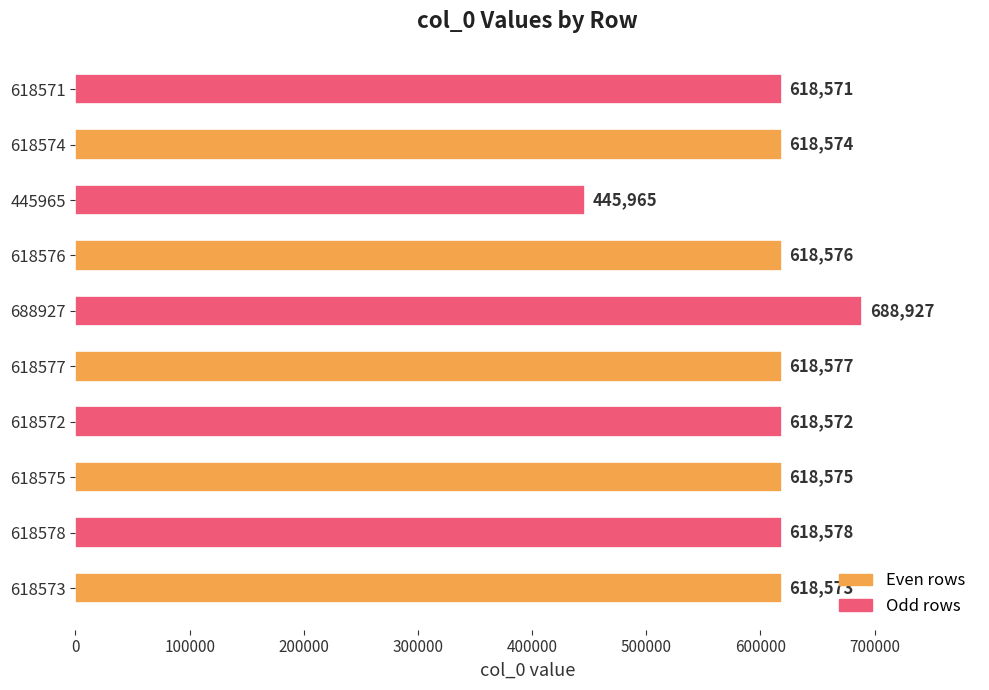

What is the ratio of the value at 618576 to the value at 618573?

1.0